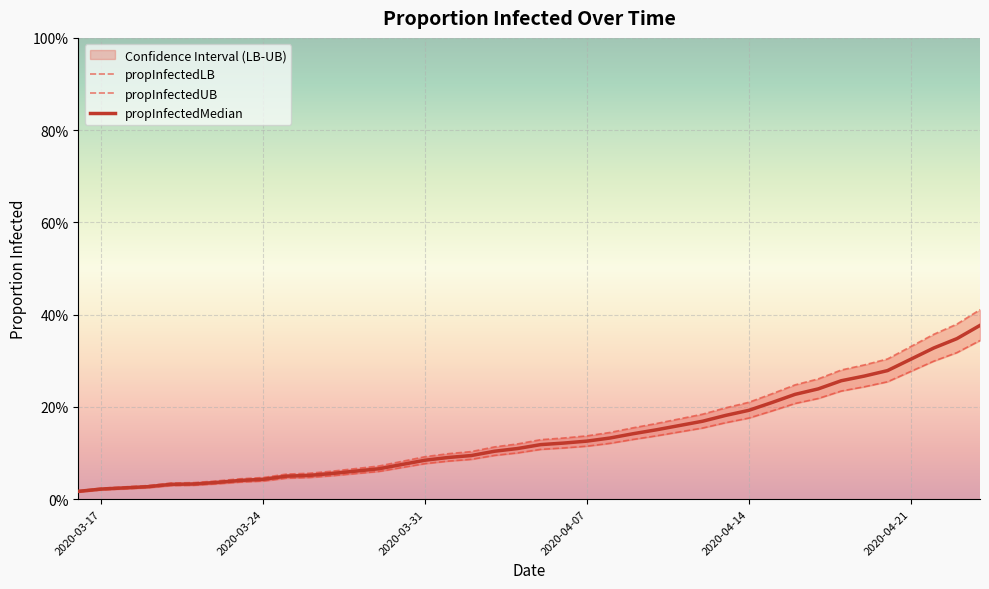

At which category does the chart reach its minimum across all series?

2020-03-16